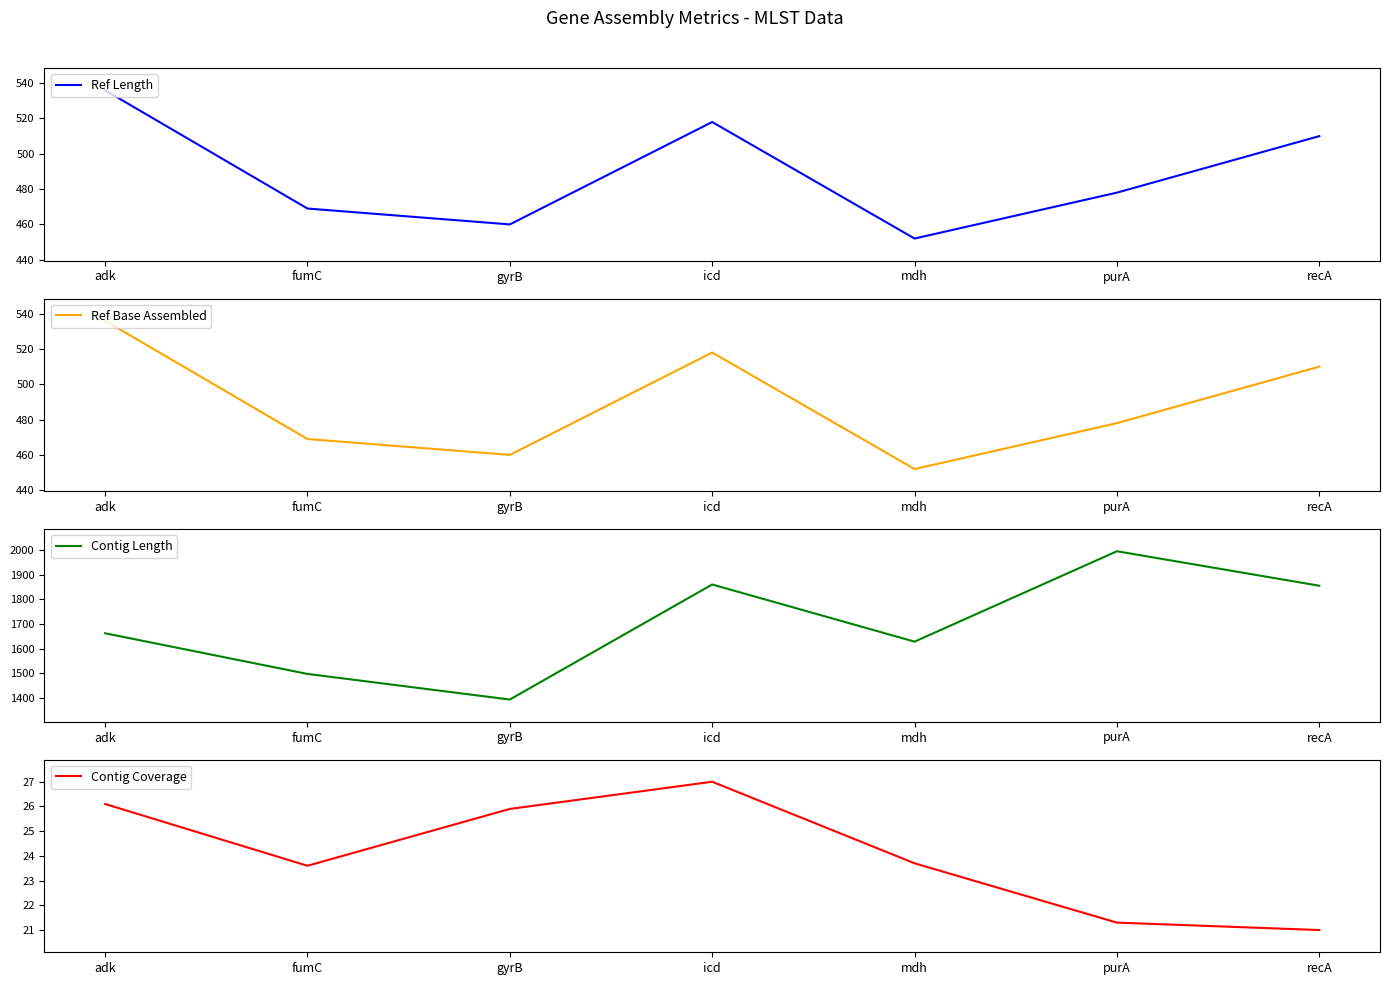

What is the difference between the Ref Length values at adk and gyrB?

76